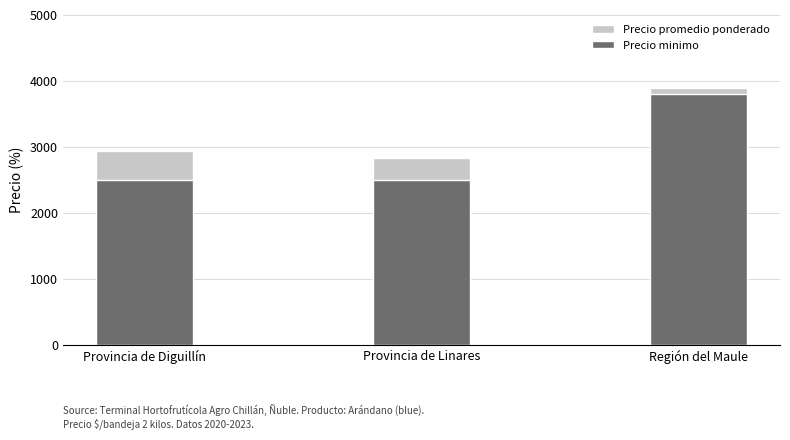

What is the average value of the Precio promedio ponderado series?

3223